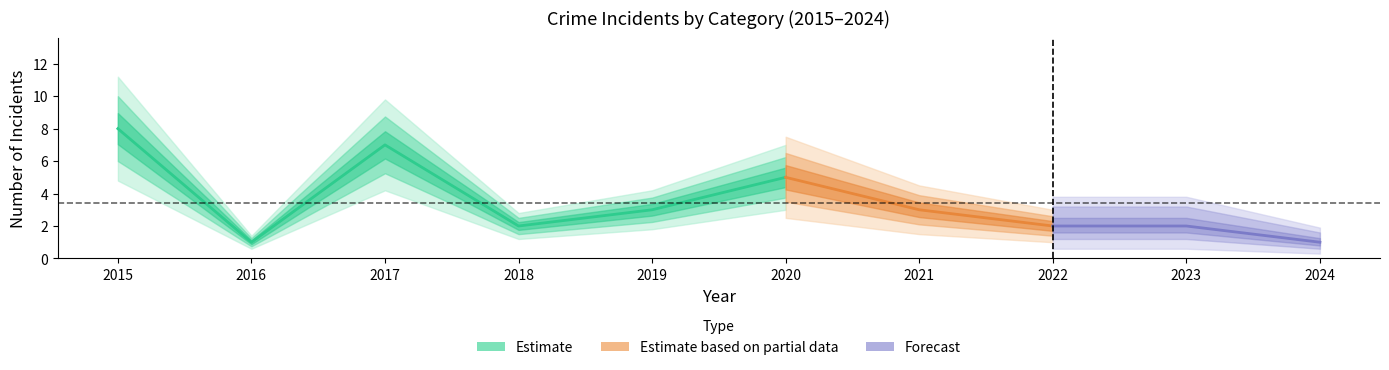

In Total, how many points are lower than both neighbors (excluding endpoints)?

2